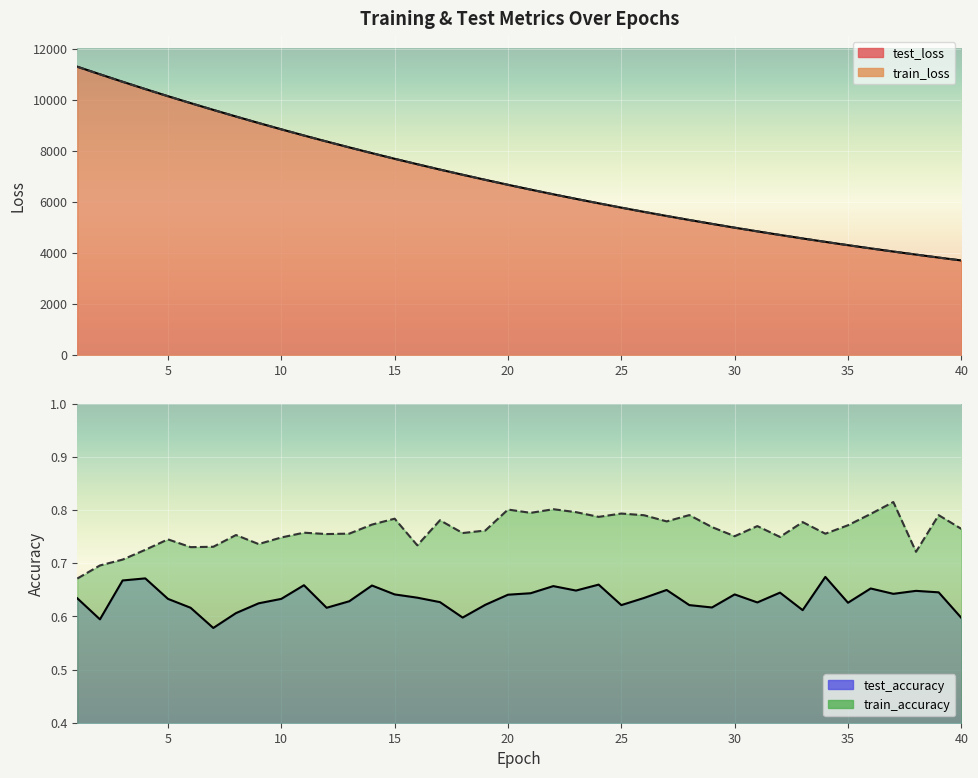

Is the value of train_accuracy at 32 greater than the value of train_loss at 13?

No